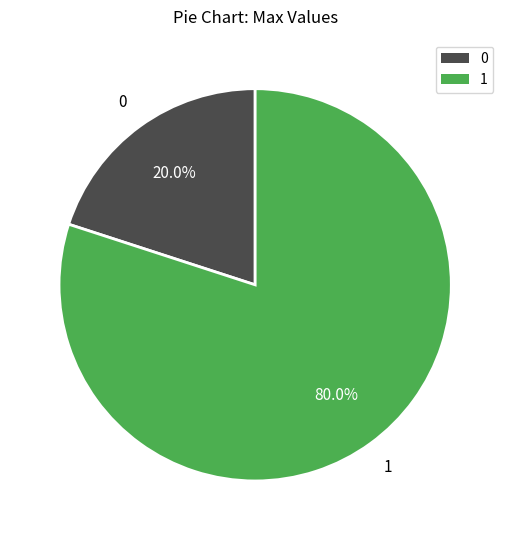

Does any single category account for the majority?

Yes